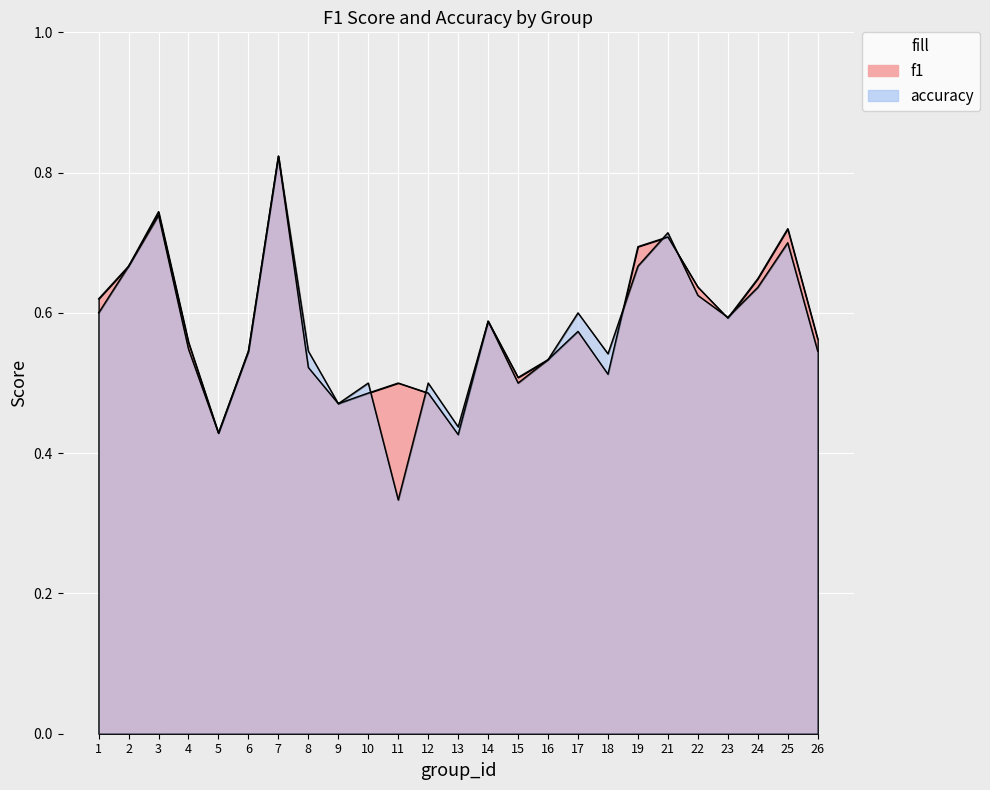

Which category has the lowest value across all series?

11